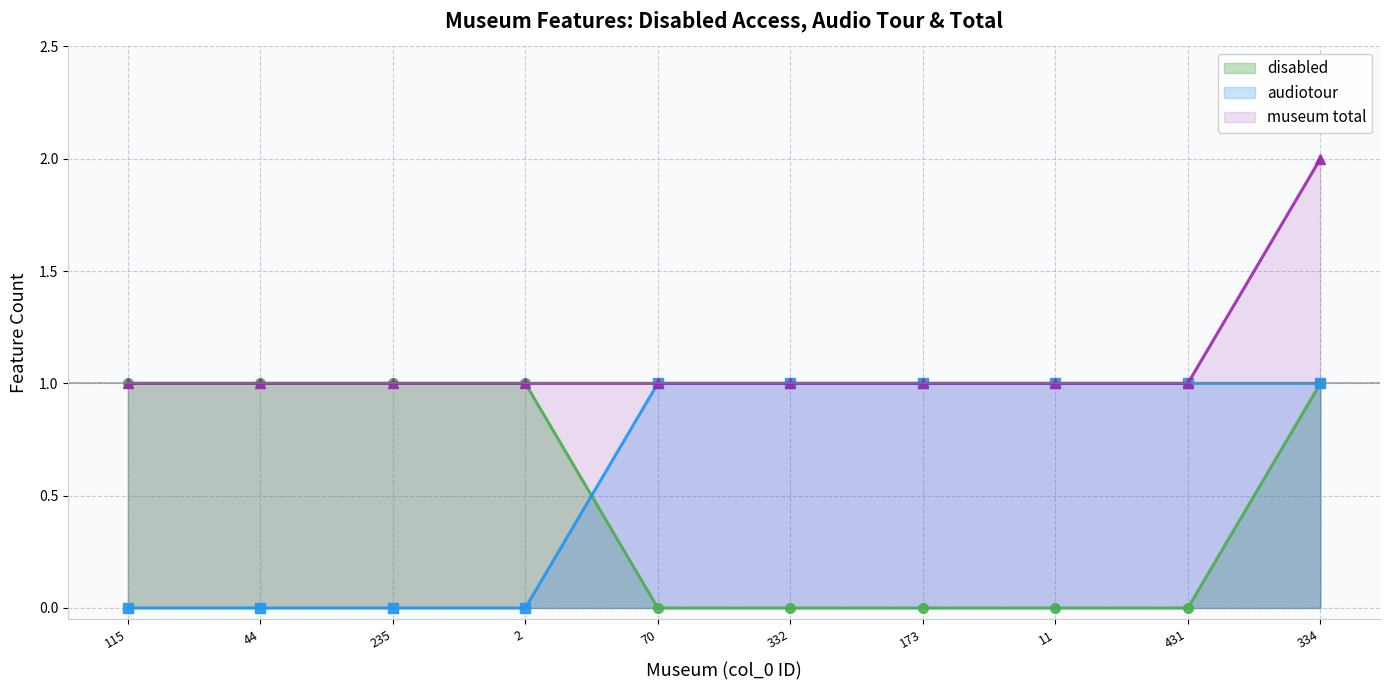

Reading right to left, transcribe all the data shown in this chart.

disabled: 334=1	431=0	11=0	173=0	332=0	70=0	2=1	235=1	44=1	115=1
audiotour: 334=1	431=1	11=1	173=1	332=1	70=1	2=0	235=0	44=0	115=0
museum total: 334=2	431=1	11=1	173=1	332=1	70=1	2=1	235=1	44=1	115=1